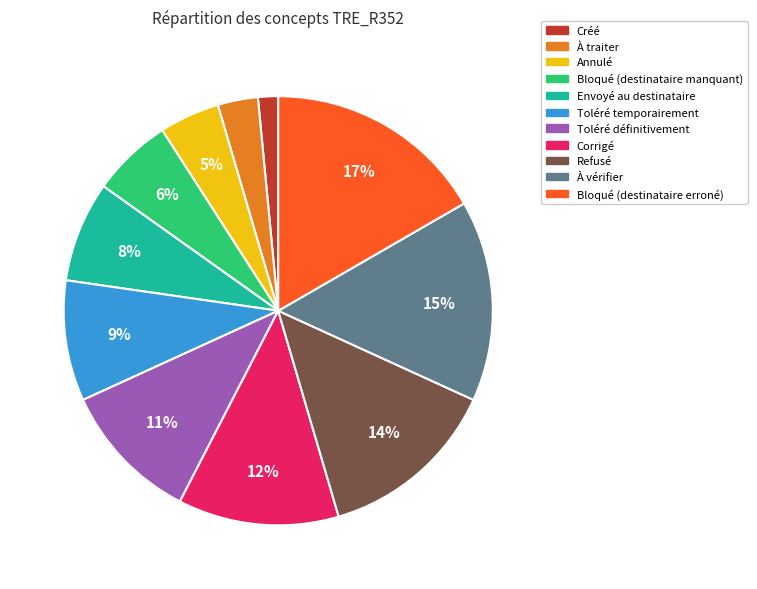

How many segments does this pie chart have?

11